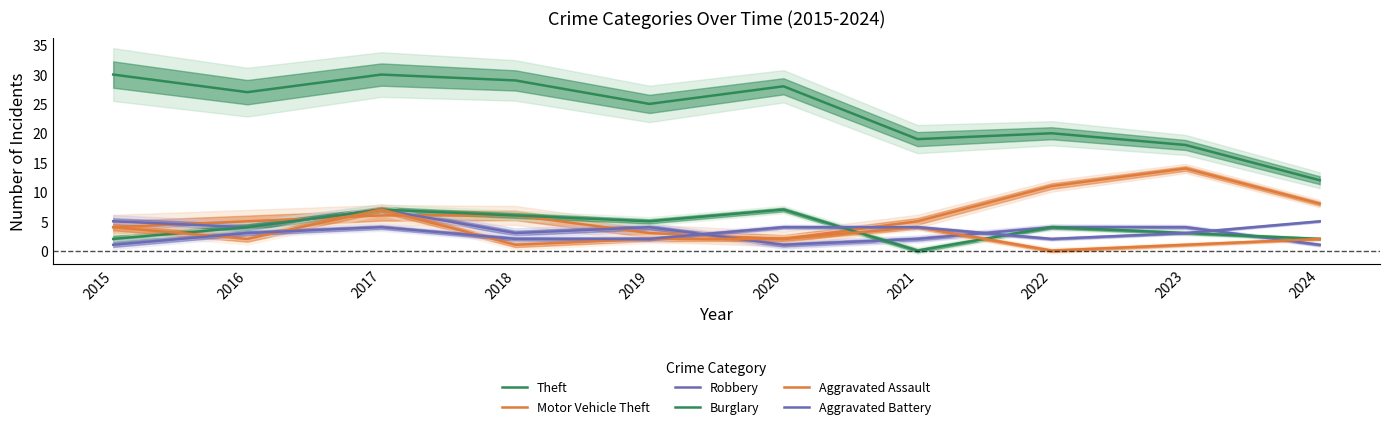

At which label does Burglary reach its minimum?

2021